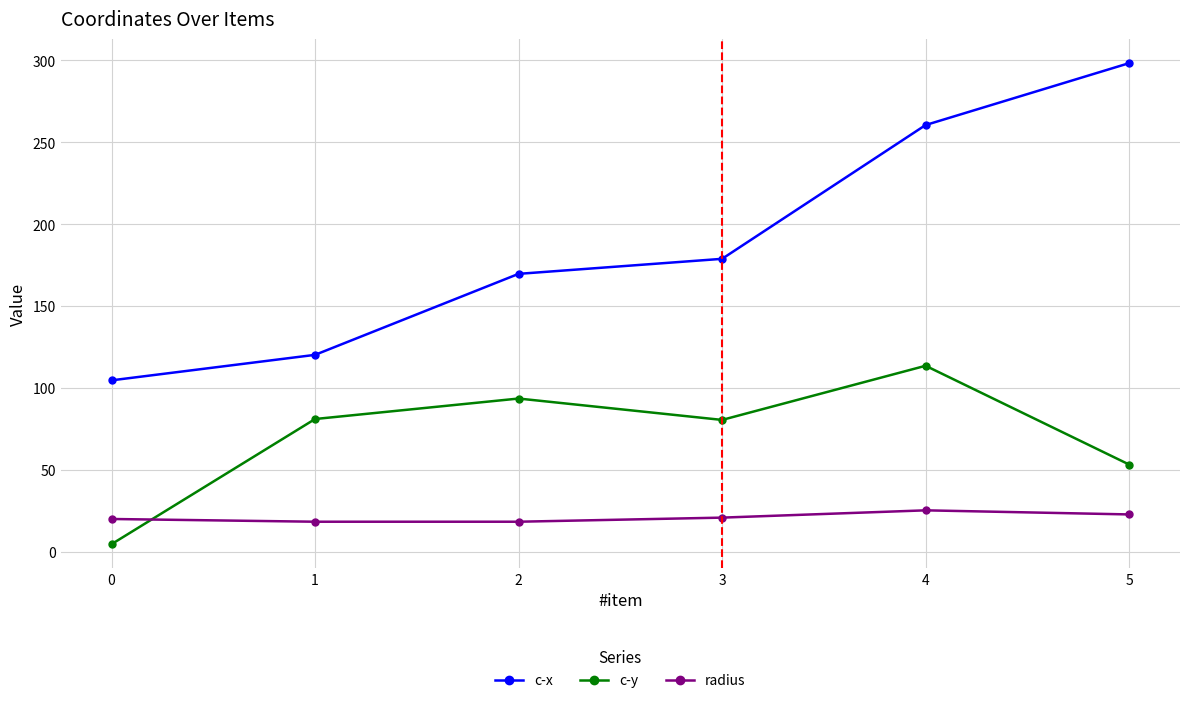

In c-y, how many points are lower than both neighbors (excluding endpoints)?

1